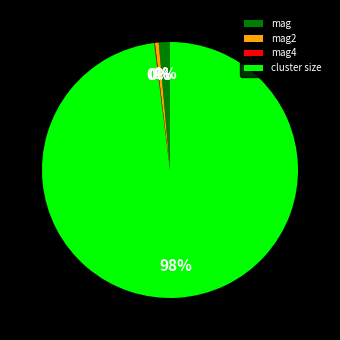

Which has a higher value, mag or cluster size?

cluster size